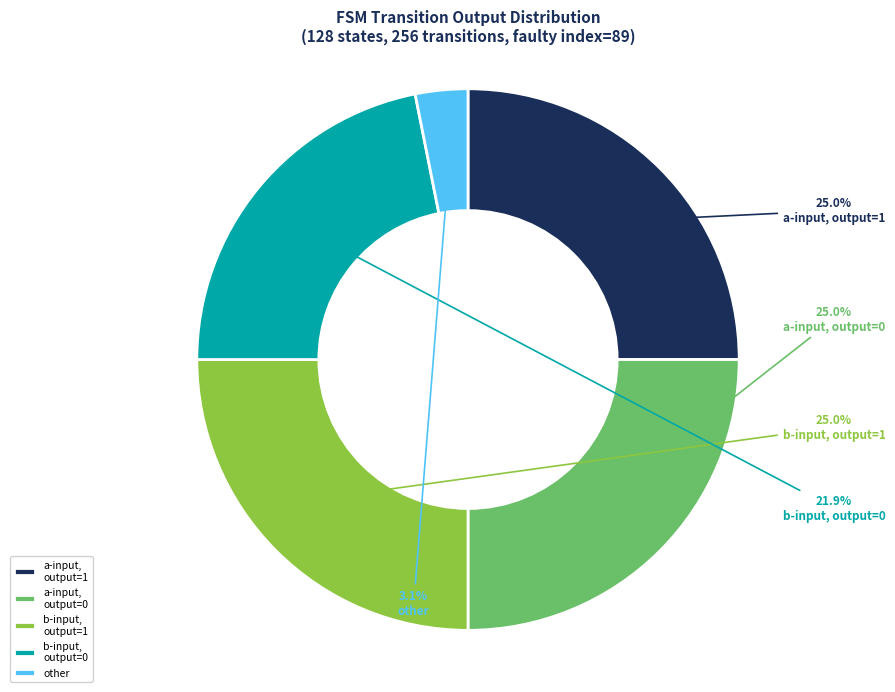

How many slices are in this pie chart?

5